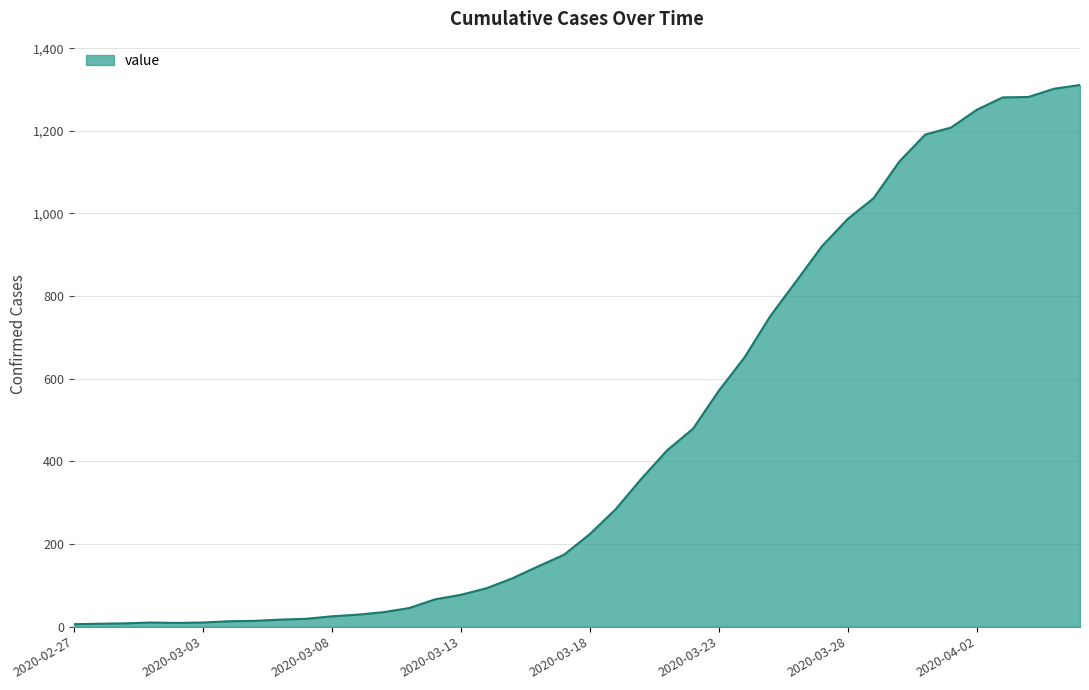

What is the minimum value shown in the chart?

6